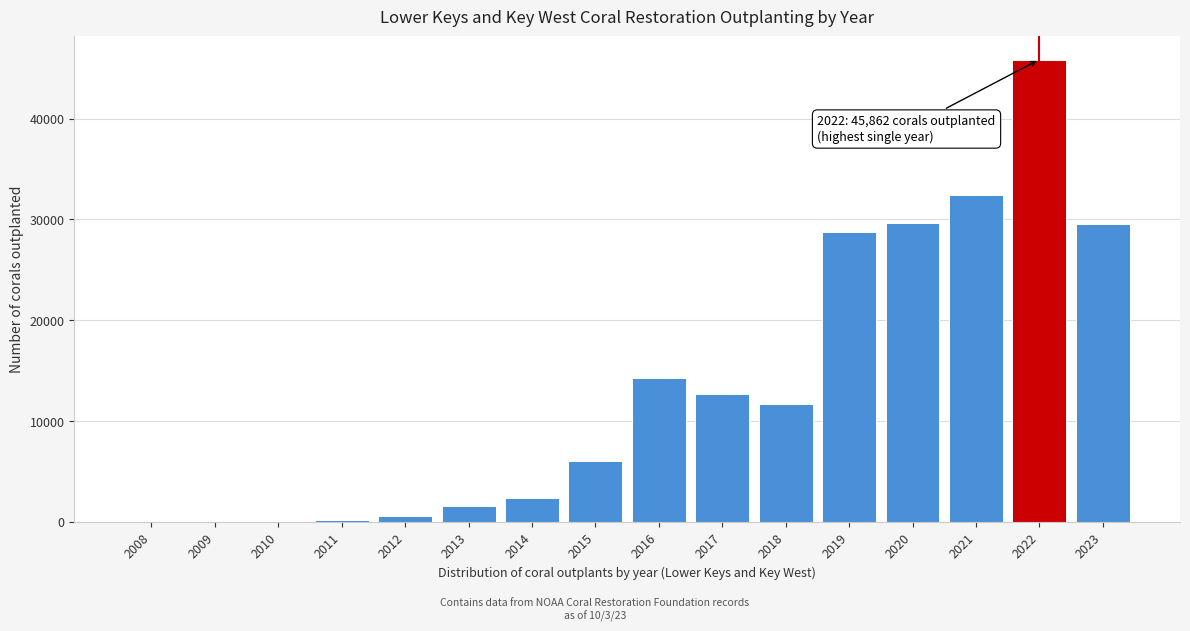

Is it true that the value at 2016 is 23494?

False